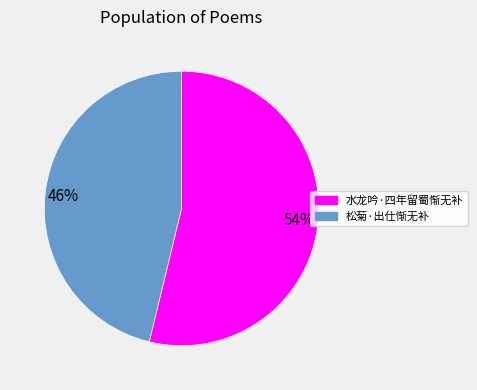

Is it true that 46% is 46% of the pie?

True